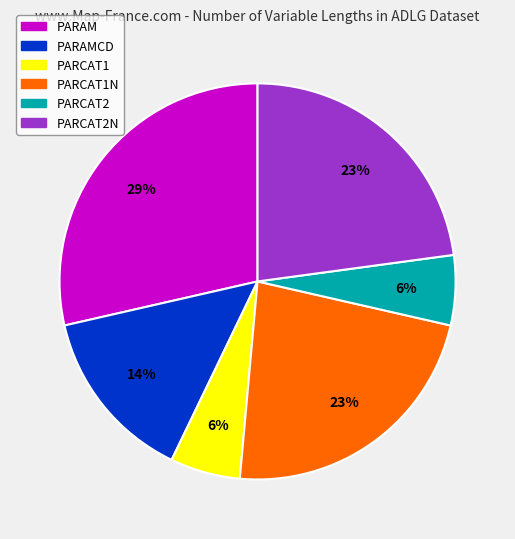

To the nearest percent, what is the difference between the largest and smallest slice percentages?

23%